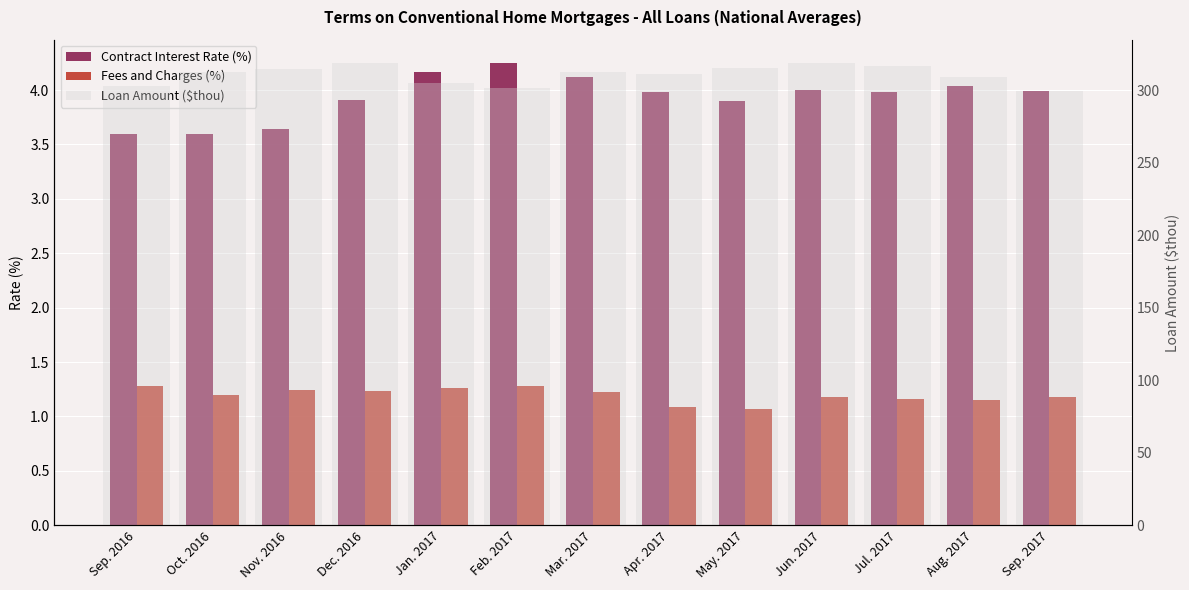

What position from the right is Apr. 2017?

6